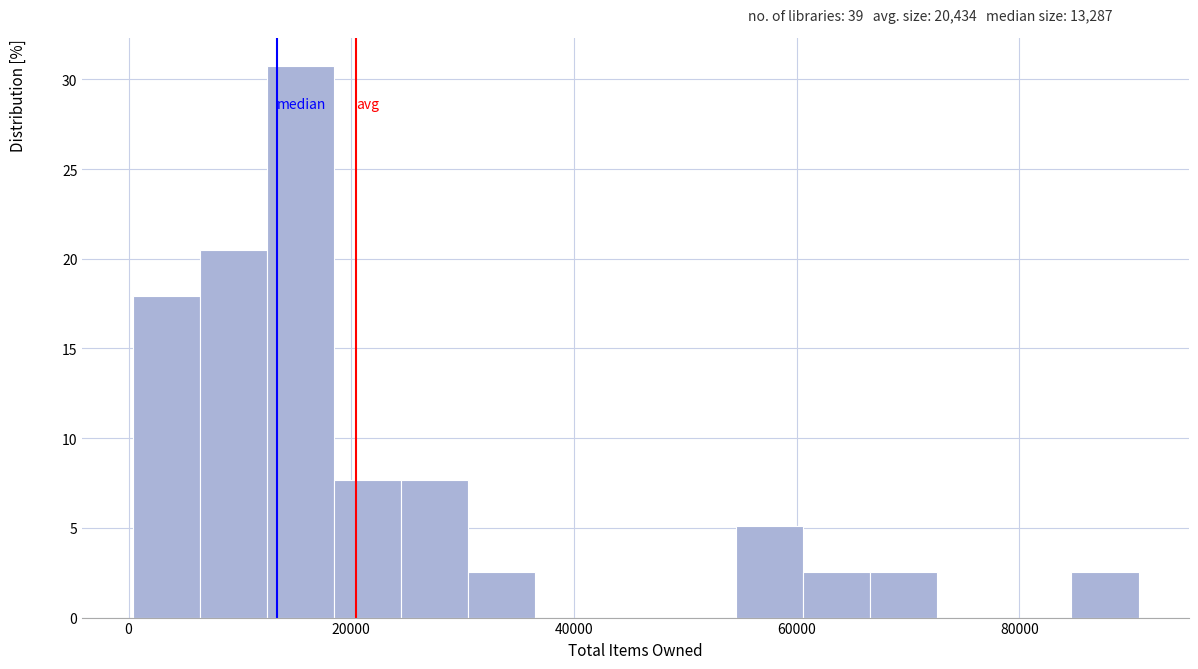

Read against the x-axis, roughly where is the centre of the tallest bar?

16000